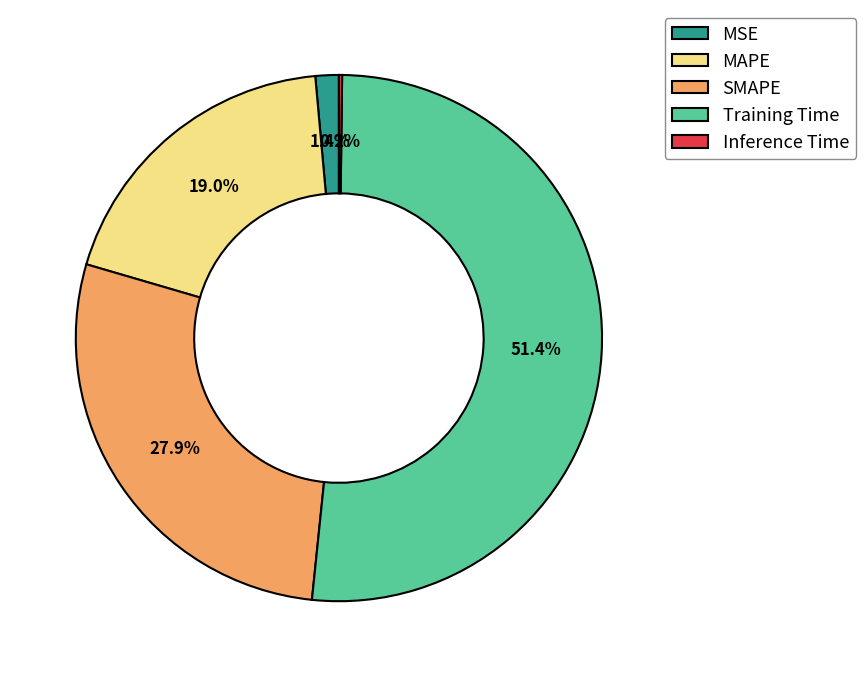

What is the largest slice in the pie chart?

Training Time